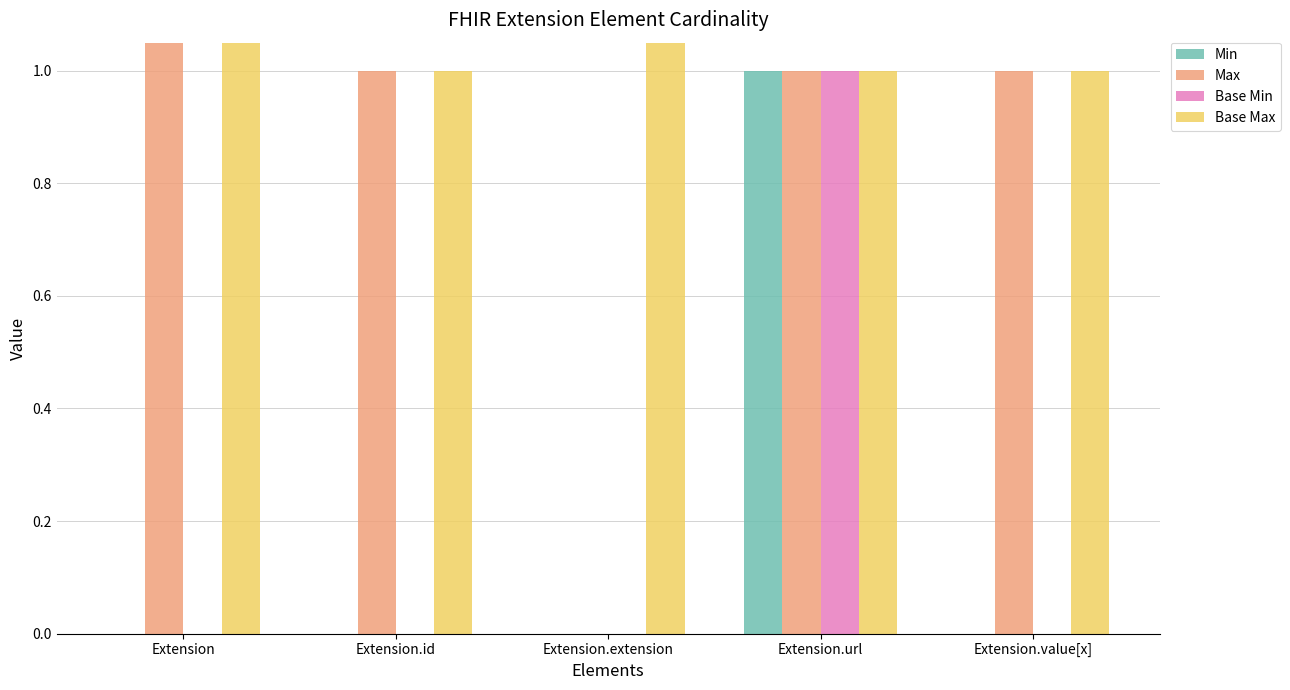

Reading right to left, extract all data points from this chart.

Min: 0	1	0	0	0
Max: 1	1	0	1	999
Base Min: 0	1	0	0	0
Base Max: 1	1	999	1	999